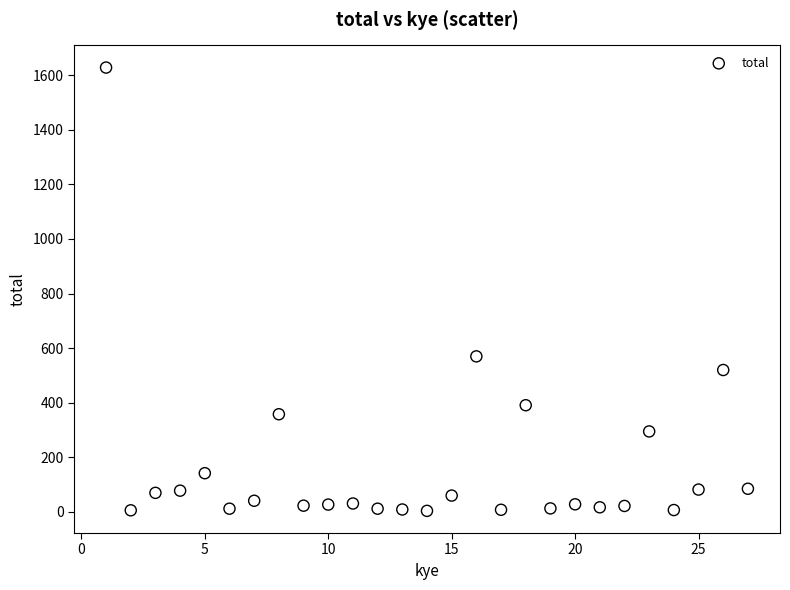

What Y value in the scatter plot is closest to 816?

570